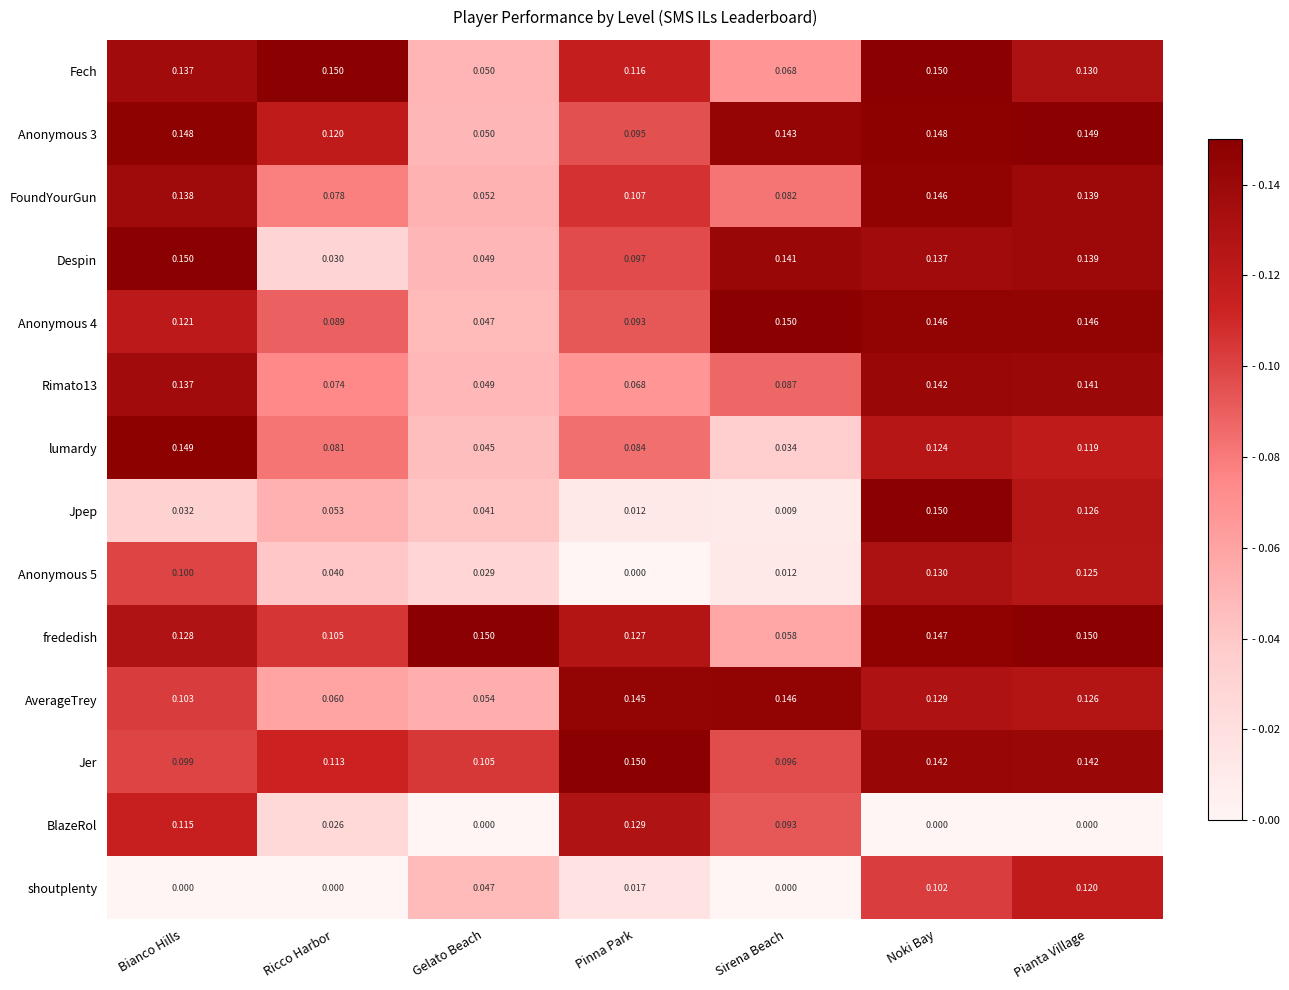

What is the total value across all series at Pinna Park?

1.2